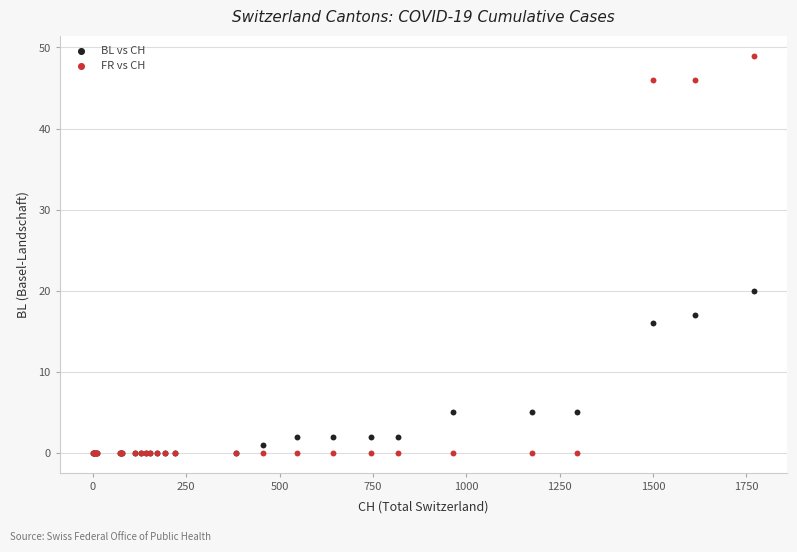

Across all series, what Y value is closest to 24?

20